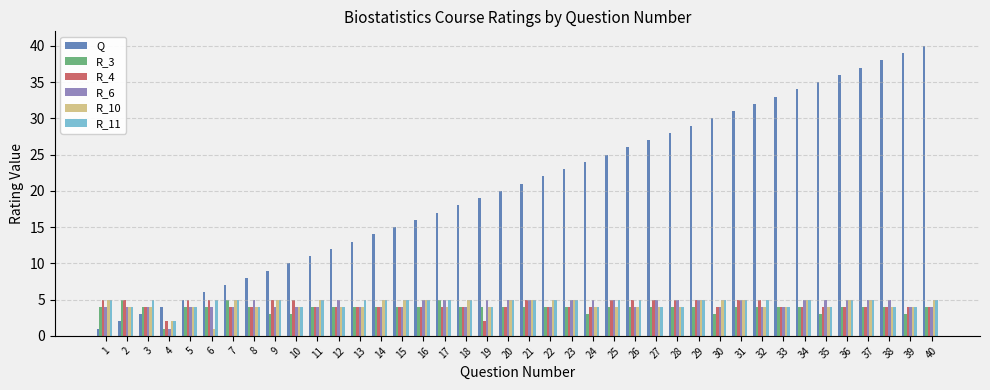

Which series has the largest total across all categories?

Q